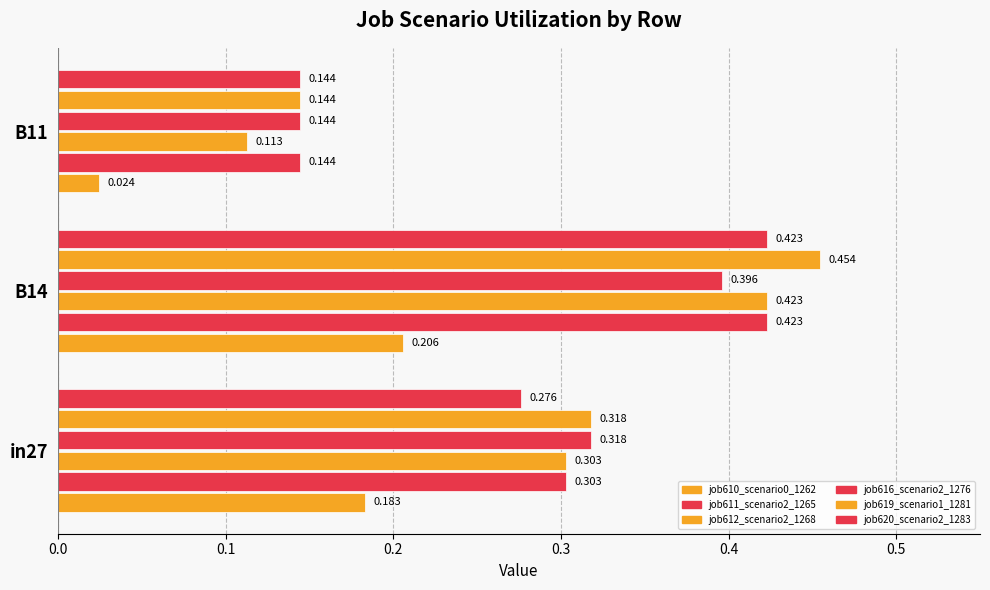

Reading left to right, list all the values displayed in this chart.

job610_scenario0_1262: 0.2	0.2	0.0
job611_scenario2_1265: 0.3	0.4	0.1
job612_scenario2_1268: 0.3	0.4	0.1
job616_scenario2_1276: 0.3	0.4	0.1
job619_scenario1_1281: 0.3	0.5	0.1
job620_scenario2_1283: 0.3	0.4	0.1